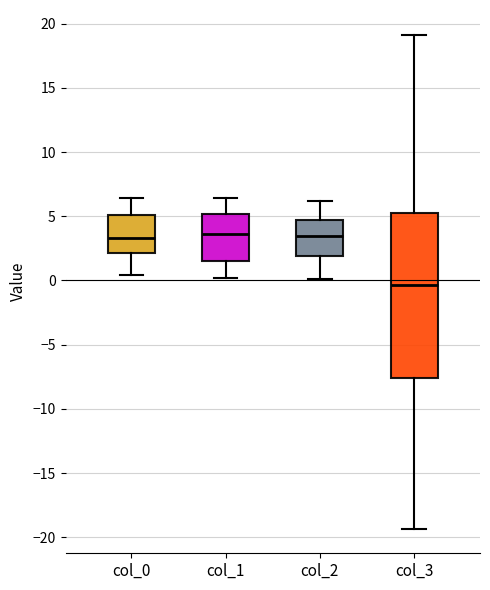

Reading left to right, read every box against the y-axis: the position of its median line, the range the box covers, and the ends of its whiskers. The values are not printed on the chart, so give them approximately, as read against the axis.

col_0: median 3.5, box 2.0 to 5.0, whiskers 0.5 to 6.5
col_1: median 3.5, box 1.5 to 5.0, whiskers 0.0 to 6.5
col_2: median 3.5, box 2.0 to 4.5, whiskers 0.0 to 6.0
col_3: median -0.5, box -7.5 to 5.5, whiskers -19.5 to 19.0